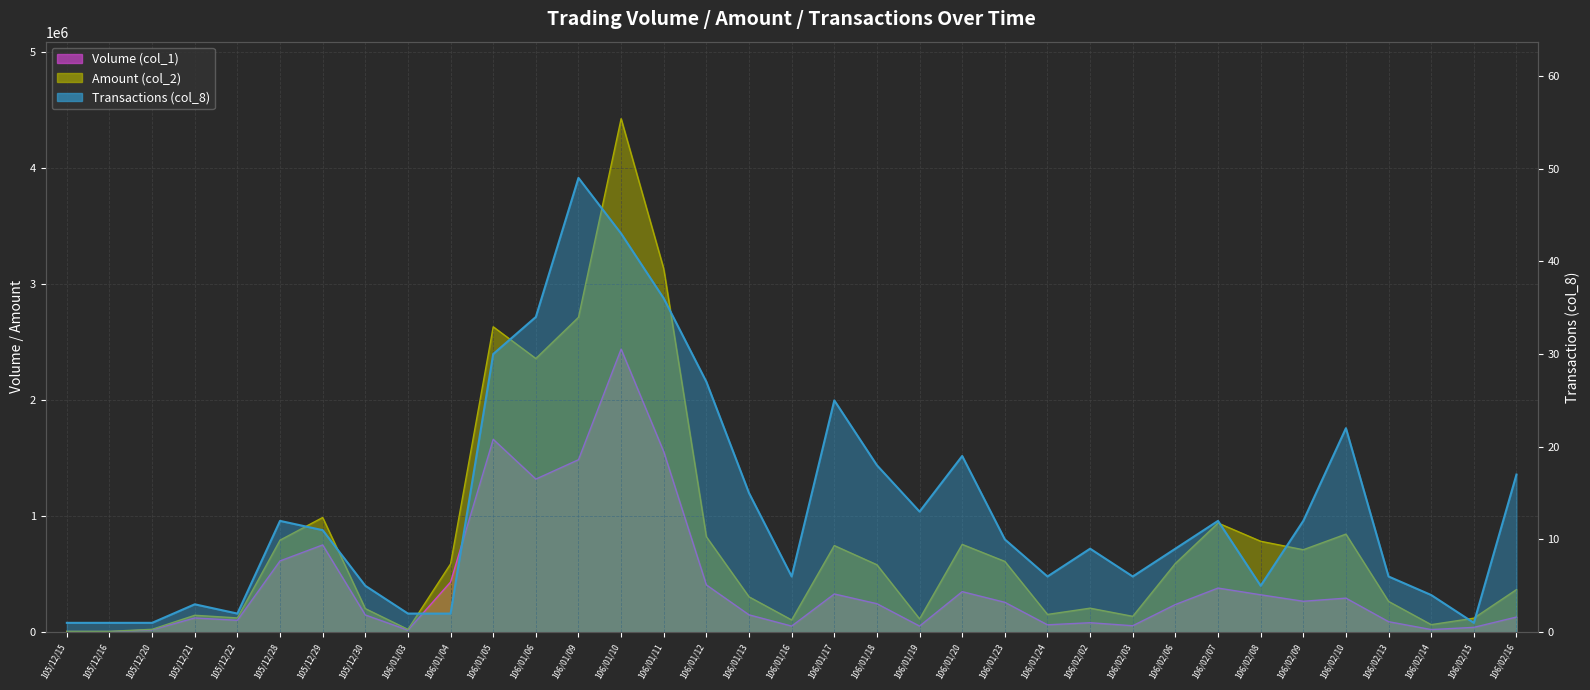

Which series has the largest total across all categories?

Amount (col_2)